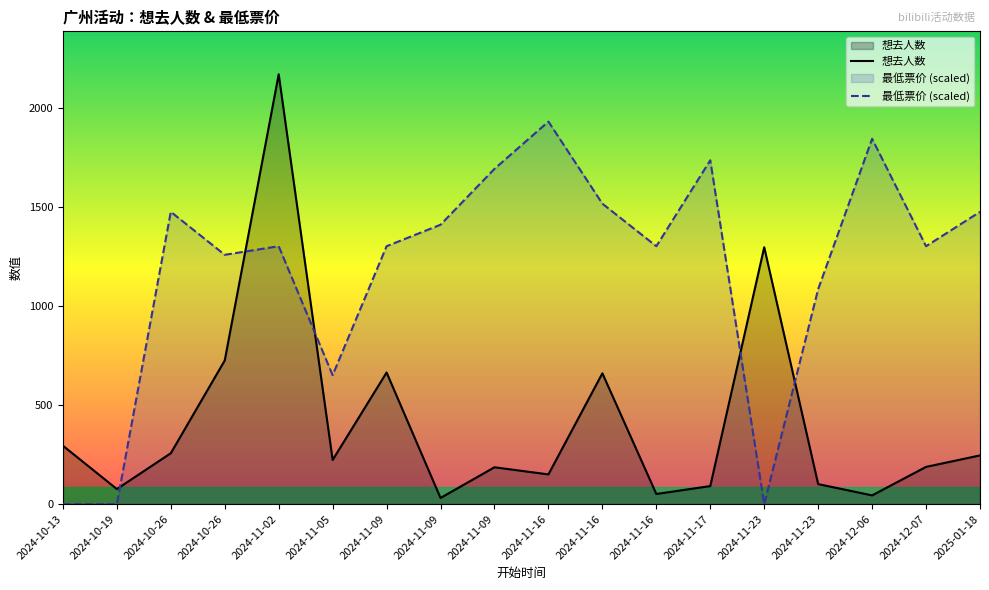

Which series has the largest range (max minus min)?

想去人数